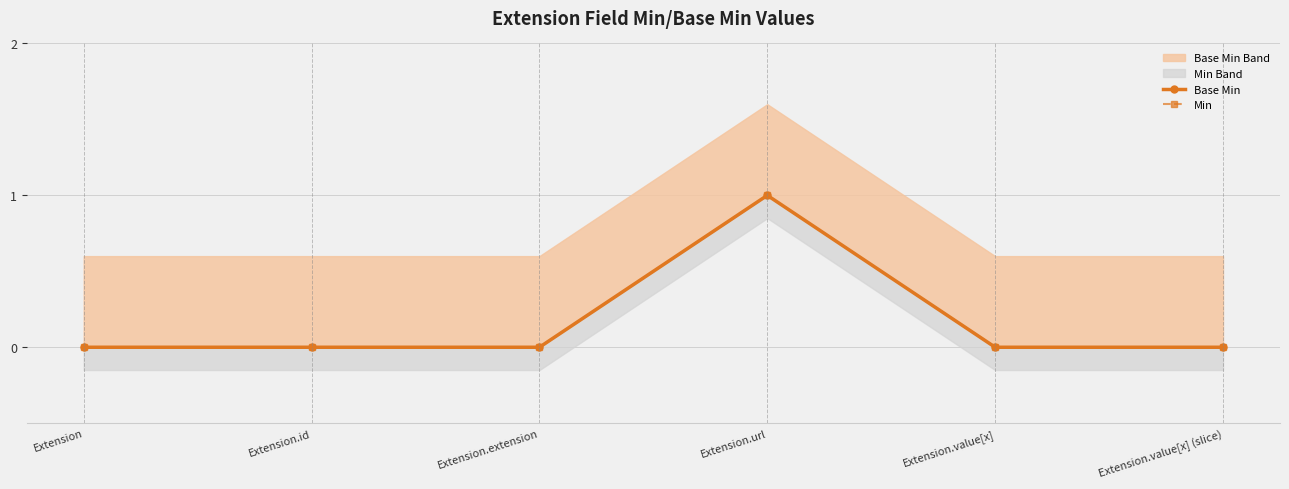

Rank the series by their maximum value, from lowest to highest.

Base Min, Min